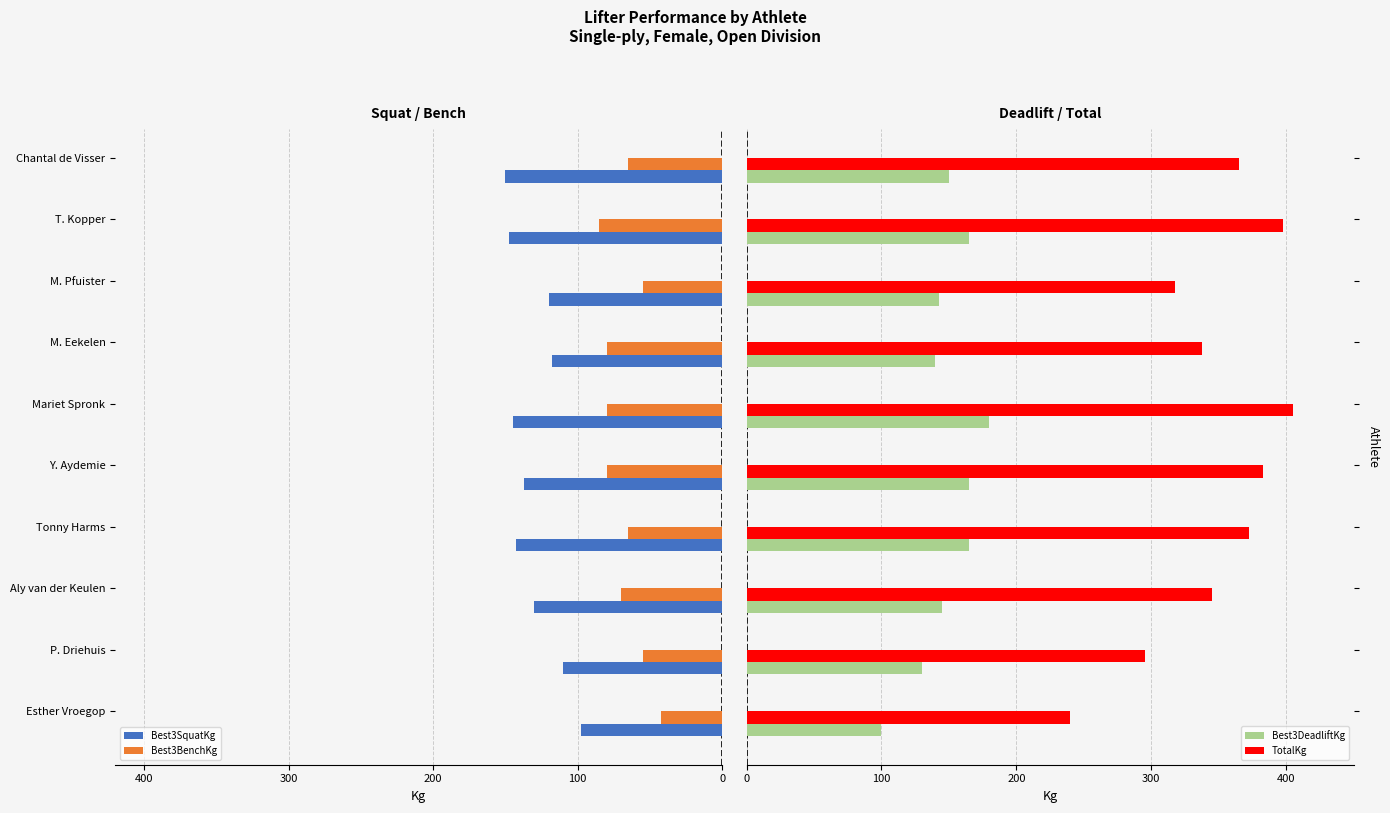

What is the difference between the second highest and second lowest values in the TotalKg series?

102.5